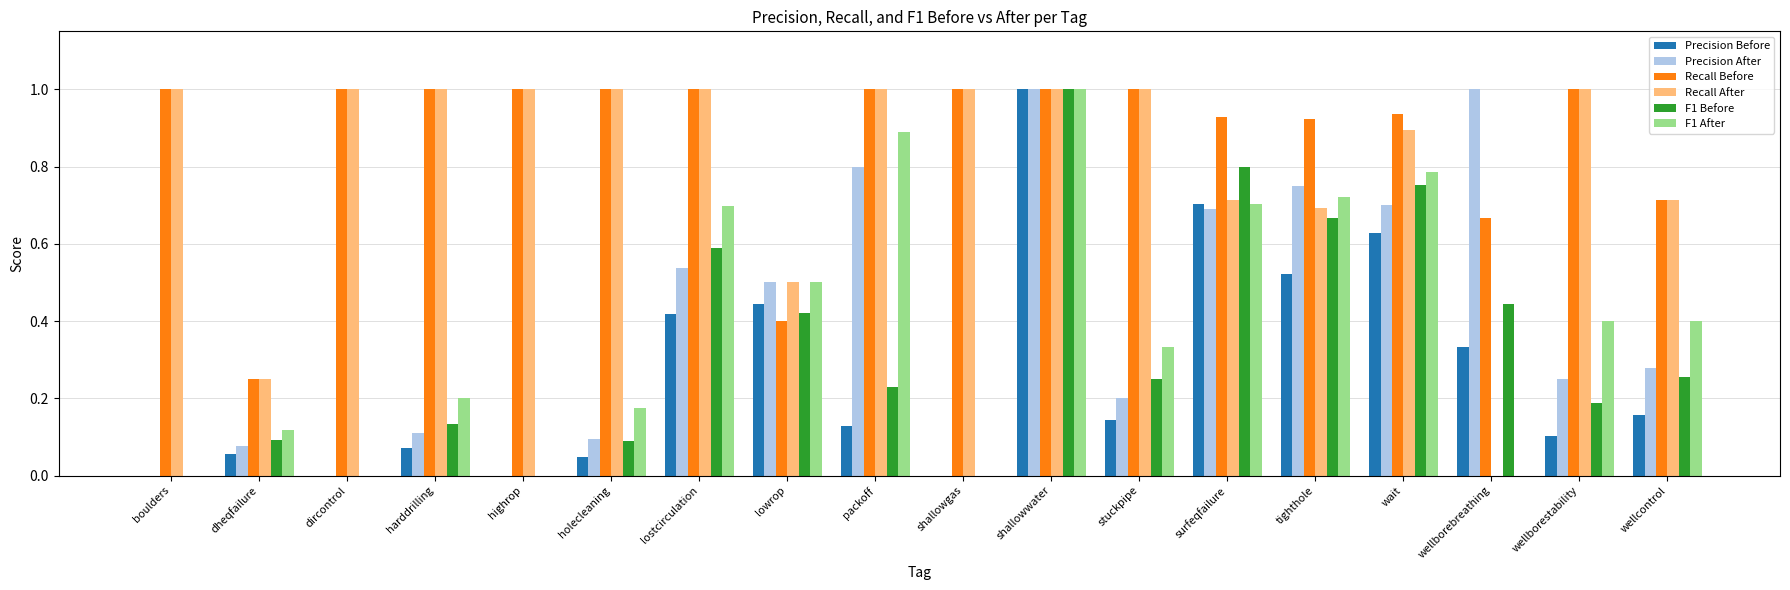

Between tighthole and wait, which series saw the biggest shift?

Recall After